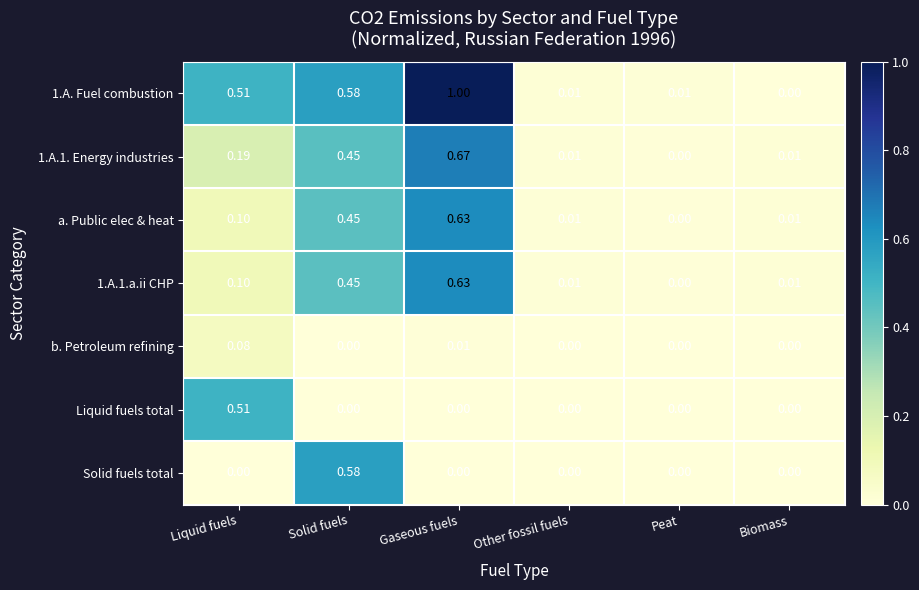

At which category does the chart reach its peak across all series?

Gaseous fuels